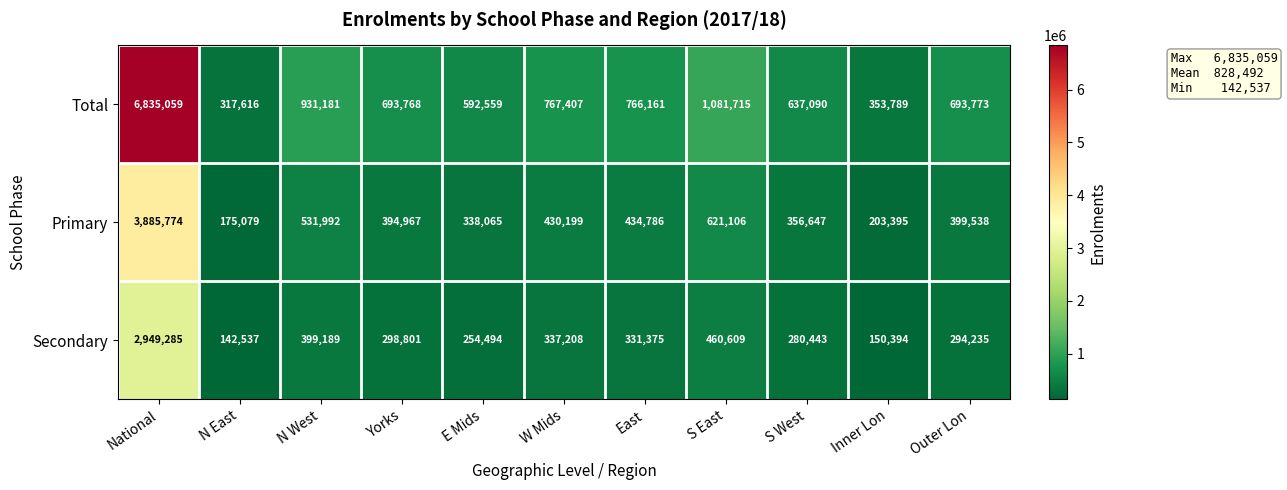

What is the total value across all series at N East?

635232